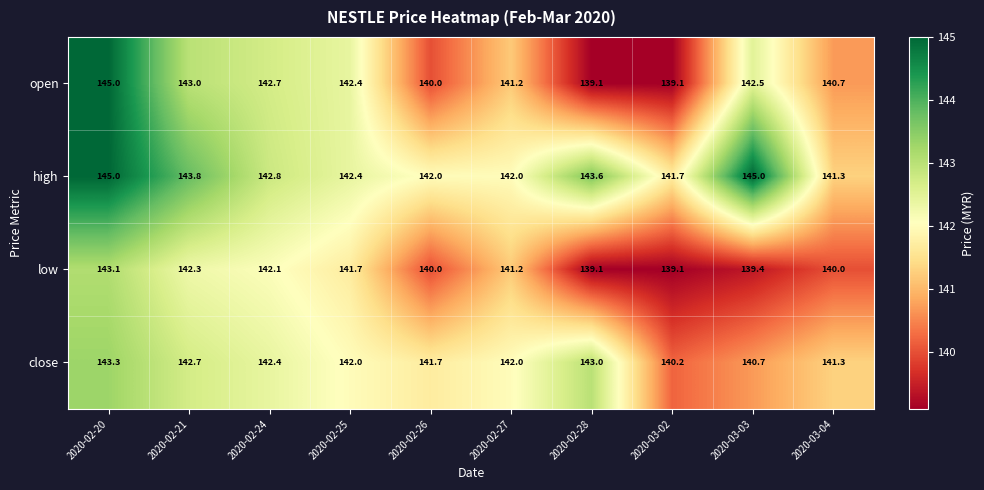

Which series has the largest range (max minus min)?

open